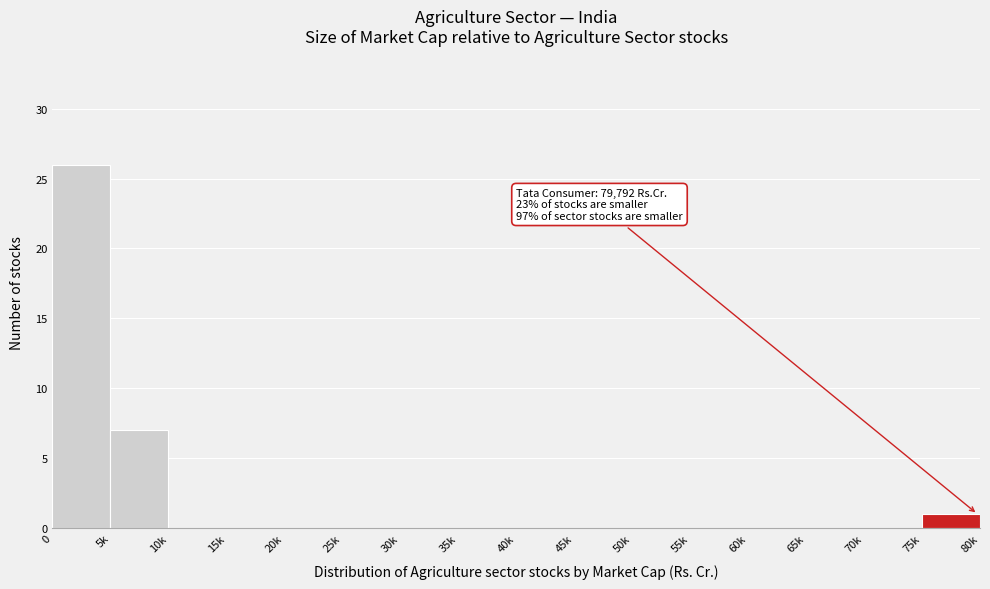

Reading left to right, list all the values displayed in this chart.

0=26	5k=7	10k=0	15k=0	20k=0	25k=0	30k=0	35k=0	40k=0	45k=0	50k=0	55k=0	60k=0	65k=0	70k=0	75k=1